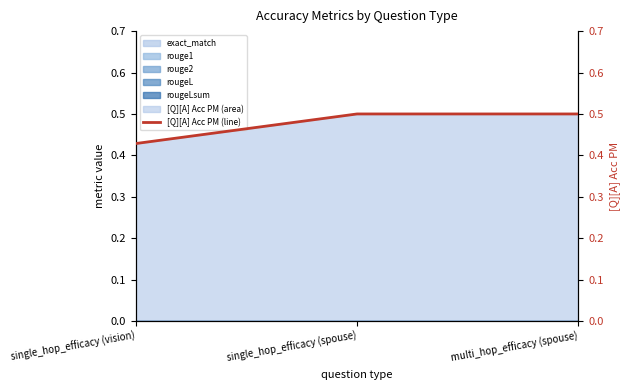

The value at single_hop_efficacy (vision) is 0.2. True or false?

False